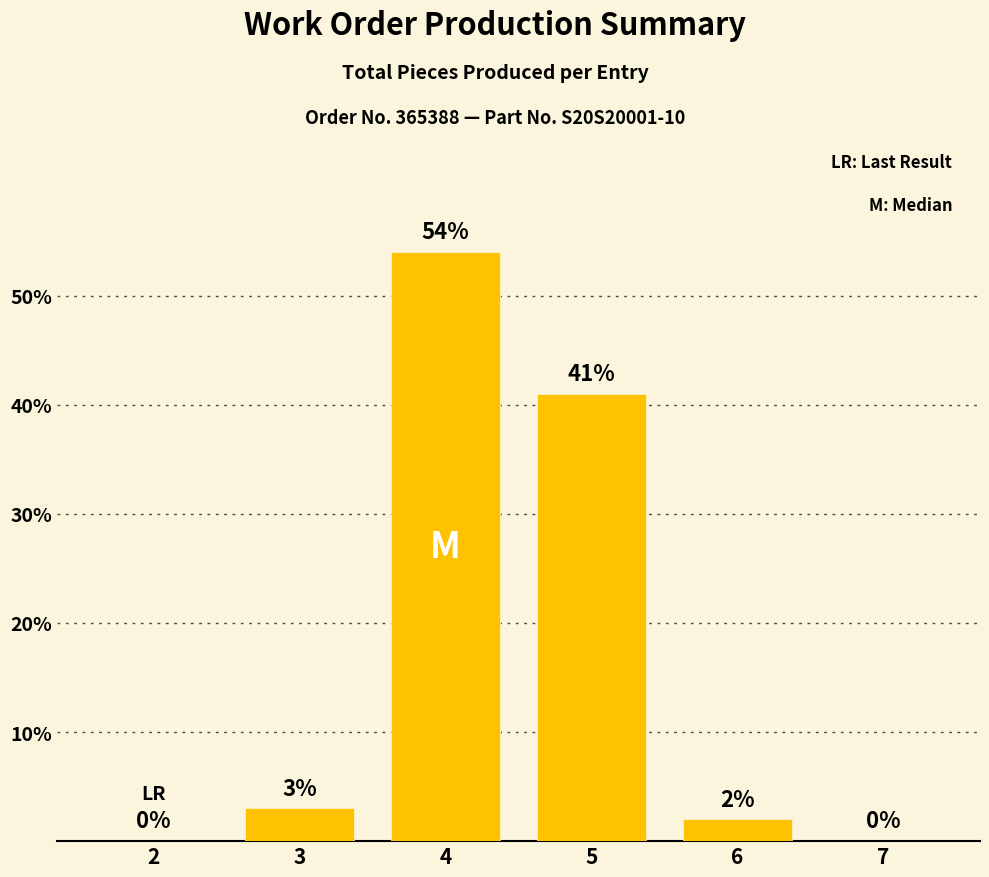

Which label corresponds to the largest value in the chart?

4